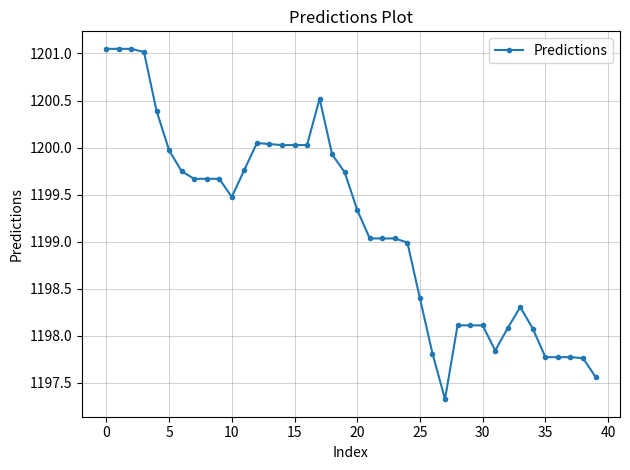

True or false: the data has more than 1 interior local peaks.

True